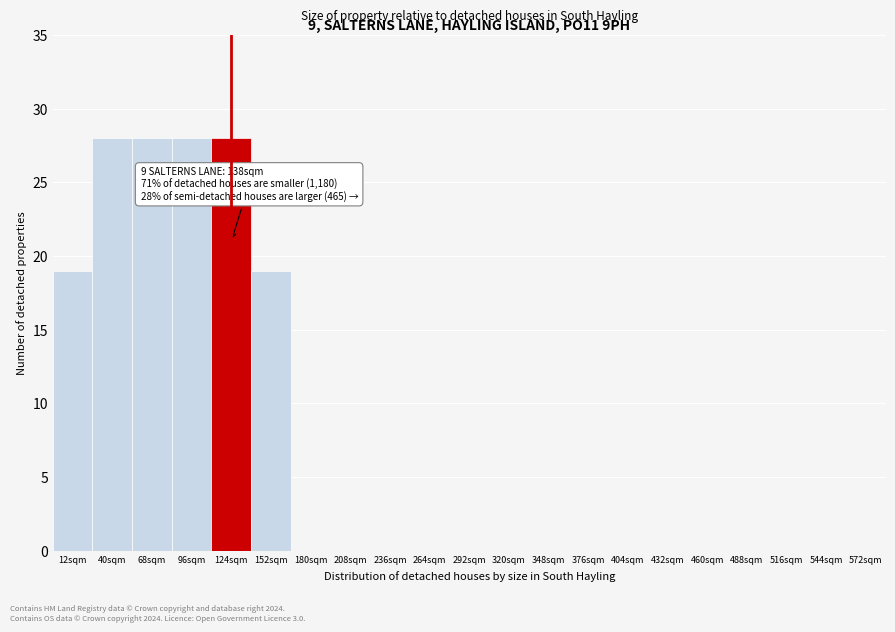

Reading left to right, transcribe all the data shown in this chart.

12sqm=19	40sqm=28	68sqm=28	96sqm=28	124sqm=28	152sqm=19	180sqm=0	208sqm=0	236sqm=0	264sqm=0	292sqm=0	320sqm=0	348sqm=0	376sqm=0	404sqm=0	432sqm=0	460sqm=0	488sqm=0	516sqm=0	544sqm=0	572sqm=0